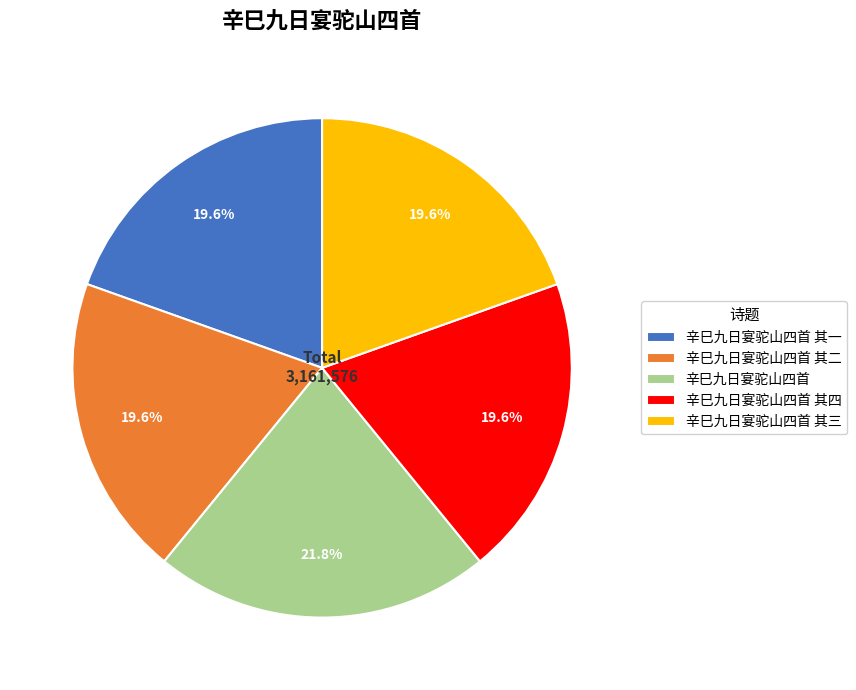

To the nearest percent, what percentage of the pie is 辛巳九日宴驼山四首 其二?

20%